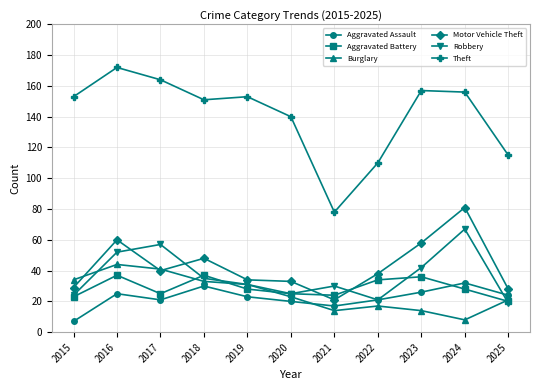

Rank the series at 2018 from highest to lowest value.

Theft, Motor Vehicle Theft, Aggravated Battery, Robbery, Burglary, Aggravated Assault